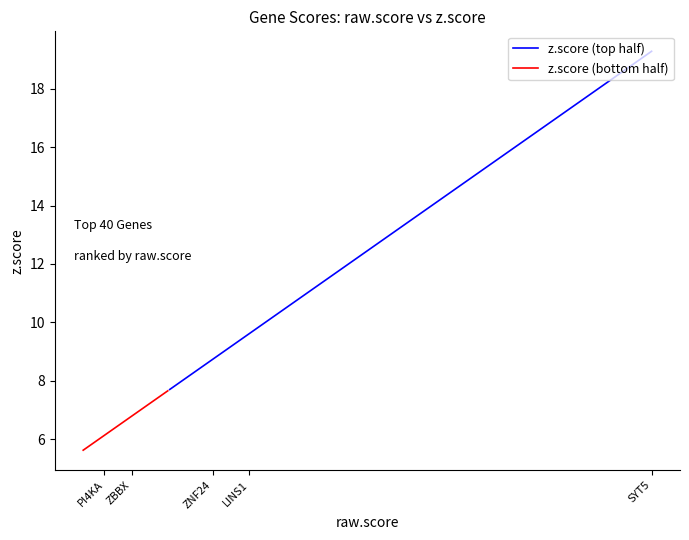

Is the value of z.score (top half) at 18 greater than the value of z.score (bottom half) at 9?

Yes